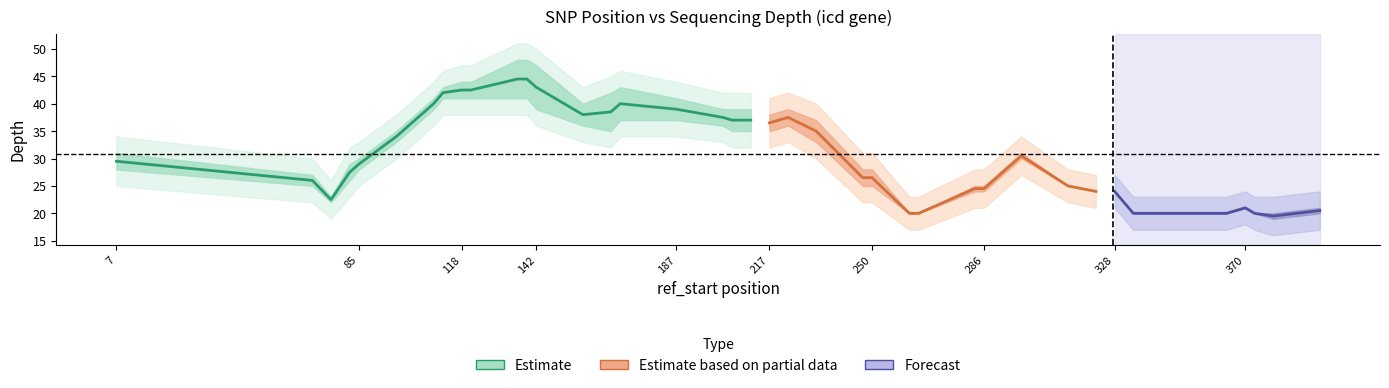

Reading left to right, what are all the values shown in this chart?

smtls_total_depth: 0=31	1=27	2=23	3=29	4=30	5=35	6=41	7=43	8=44	9=44	10=48	11=48	12=47	13=40	14=42	15=43	16=41	17=39	18=39	19=39	20=38	21=39	22=37	23=28	24=28	25=20	26=20	27=25	28=25	29=31	30=25	31=24	32=24	33=20	34=20	35=20	36=21	37=20	38=20	39=21
smtls_nts_depth: 0=28	1=25	2=22	3=26	4=28	5=33	6=39	7=41	8=41	9=41	10=41	11=41	12=39	13=36	14=35	15=37	16=37	17=36	18=35	19=35	20=35	21=36	22=33	23=25	24=25	25=20	26=20	27=24	28=24	29=30	30=25	31=24	32=24	33=20	34=20	35=20	36=21	37=20	38=19	39=20